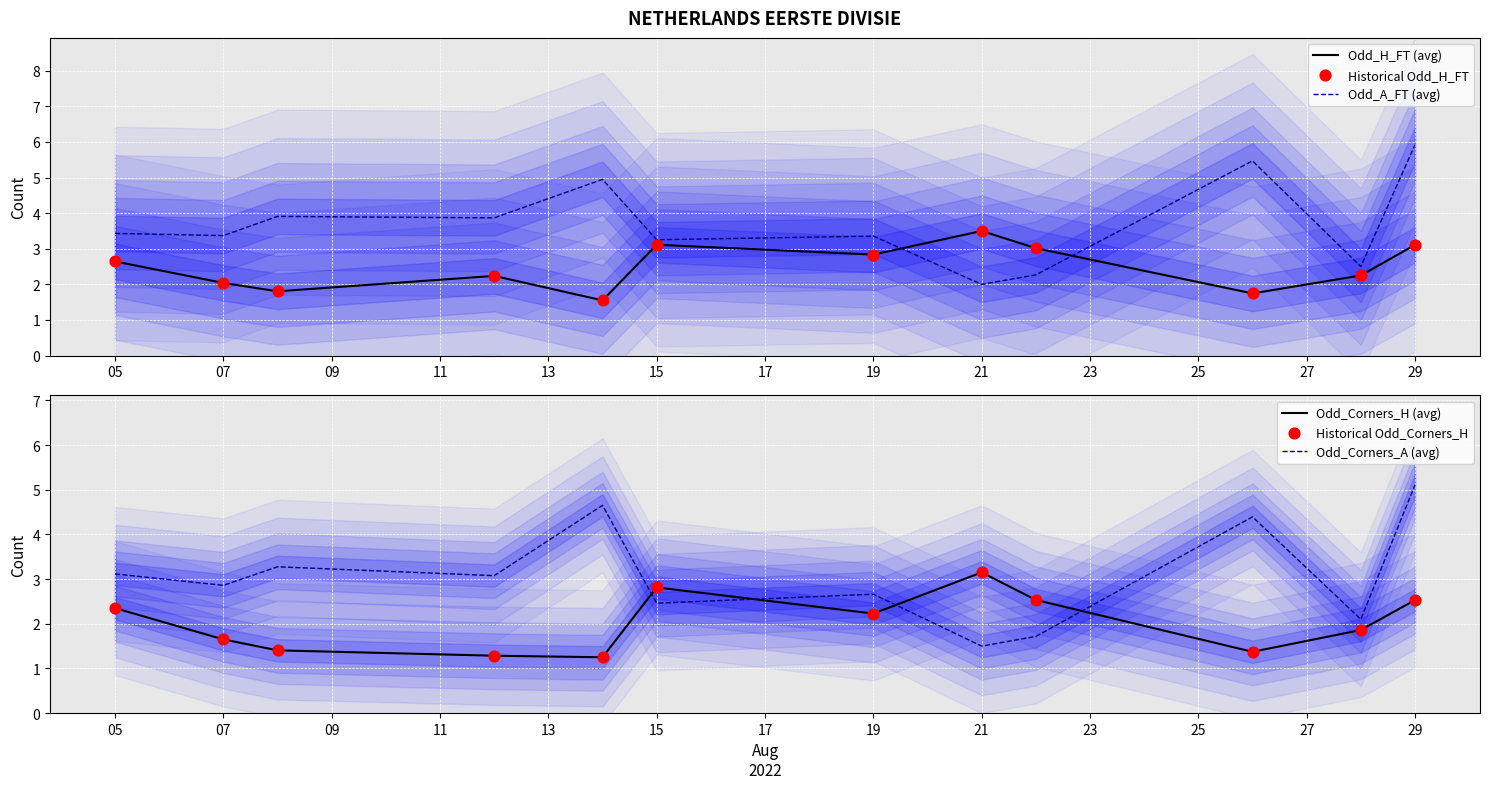

Is the value of Odd_Corners_H (avg) at 21 greater than the value of Historical Odd_Corners_H at 05?

Yes